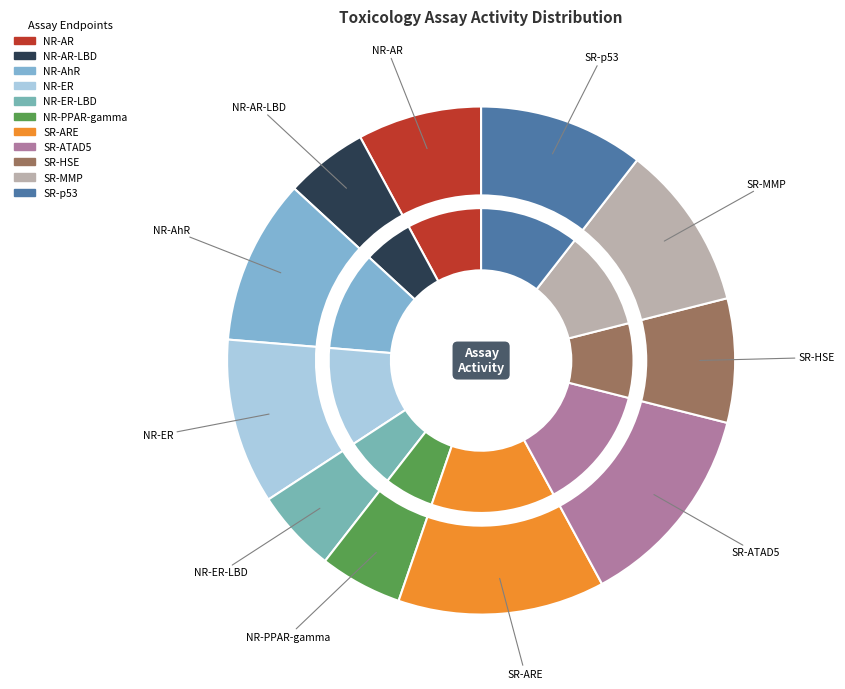

How many slices are in this pie chart?

11